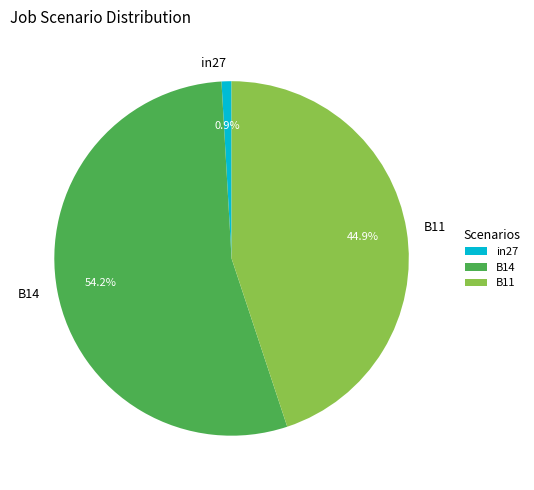

True or false: in27 accounts for 1% of the total.

True